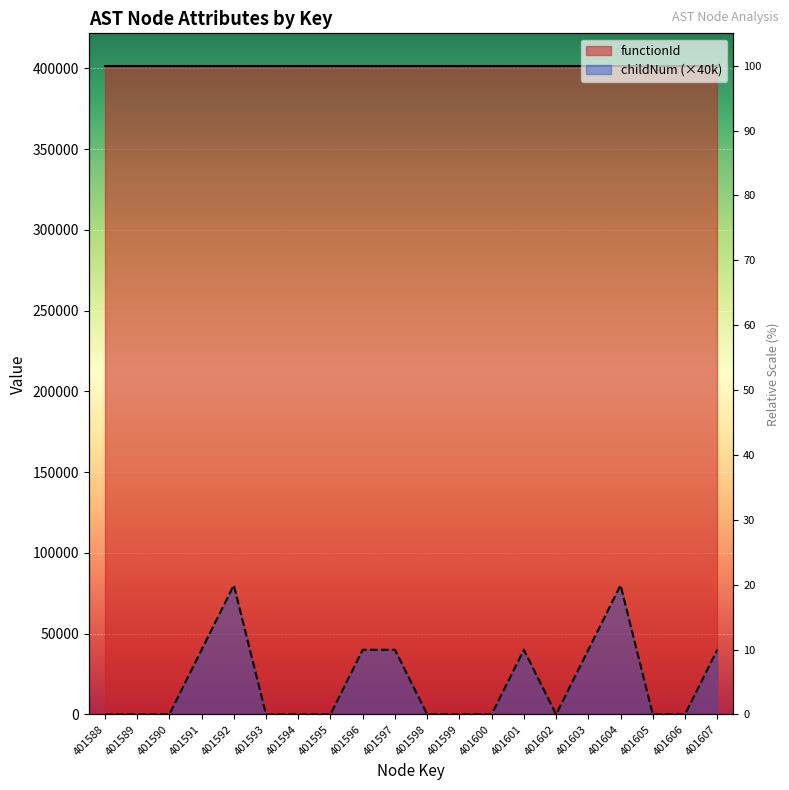

What is the difference between the second highest and second lowest values?

80000